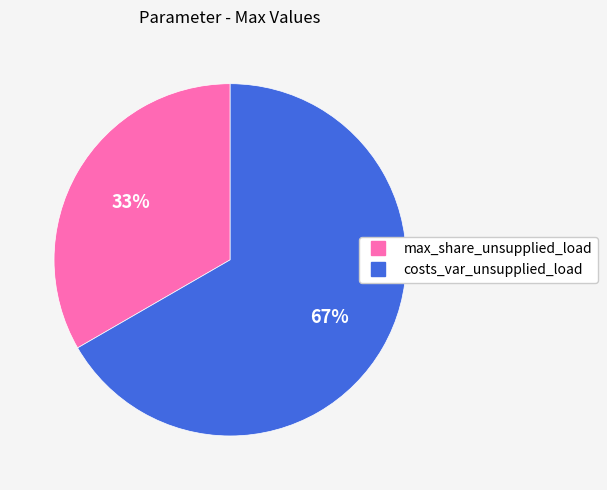

Which category has the biggest portion of the pie?

costs_var_unsupplied_load